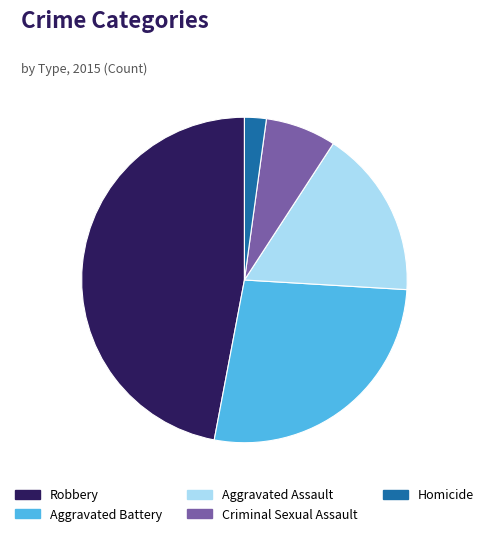

How many segments does this pie chart have?

5